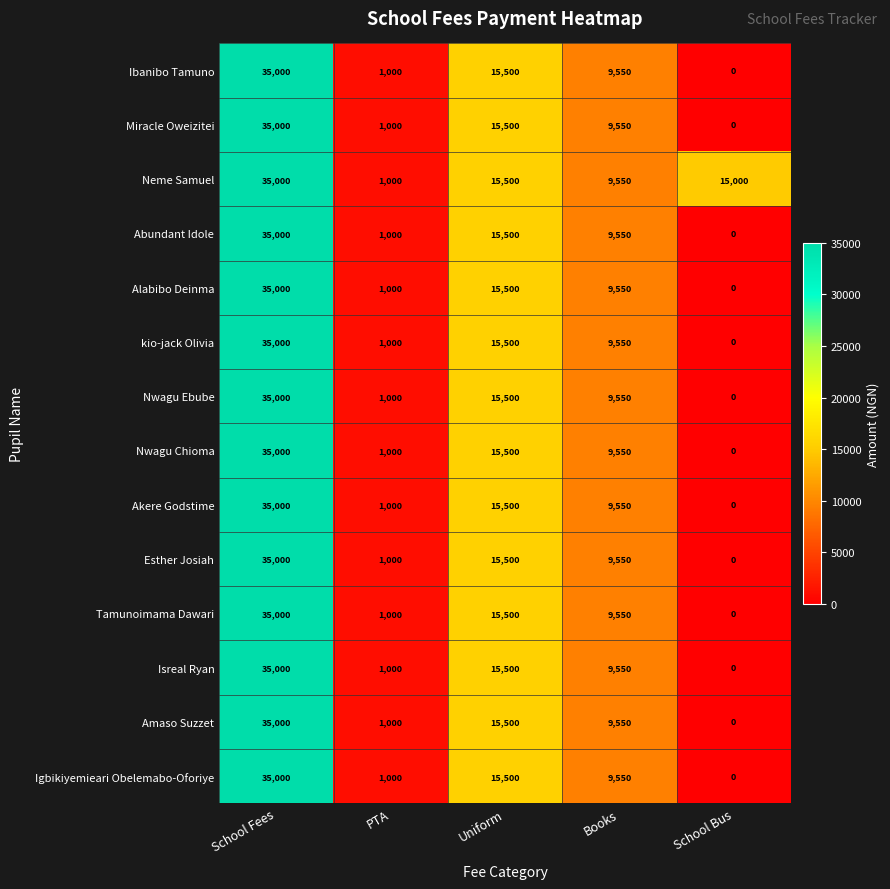

The value of Neme Samuel at Uniform is 4090. True or false?

False